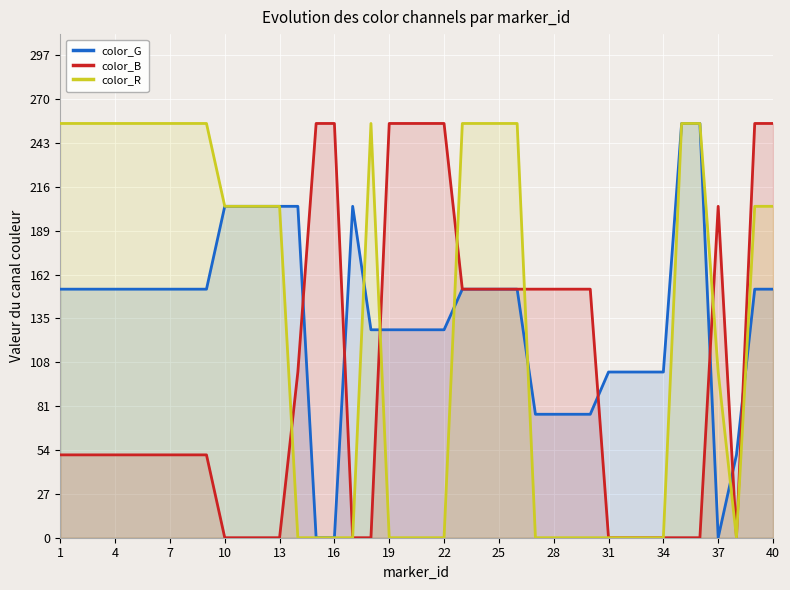

What is the difference between the maximum and minimum values in the color_B series?

255